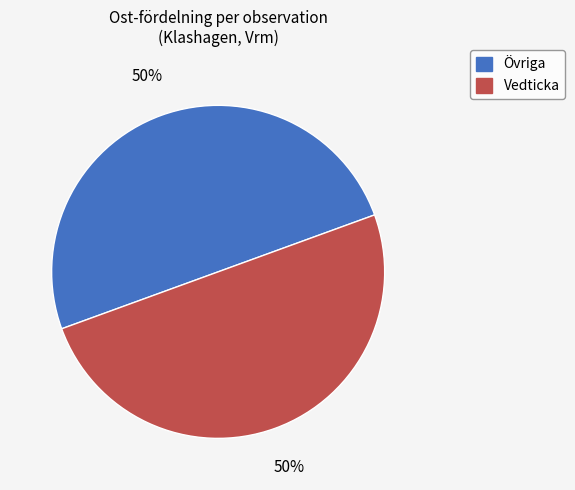

To the nearest percent, what is the average slice percentage?

50%